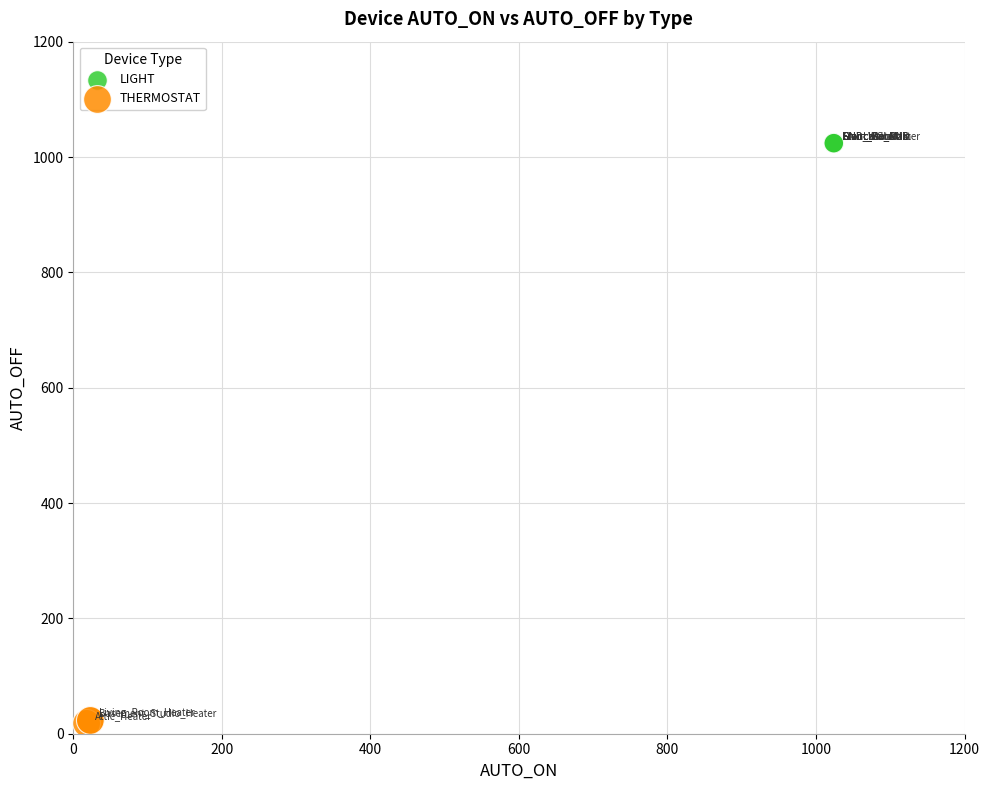

Which series reaches the maximum Y coordinate?

LIGHT